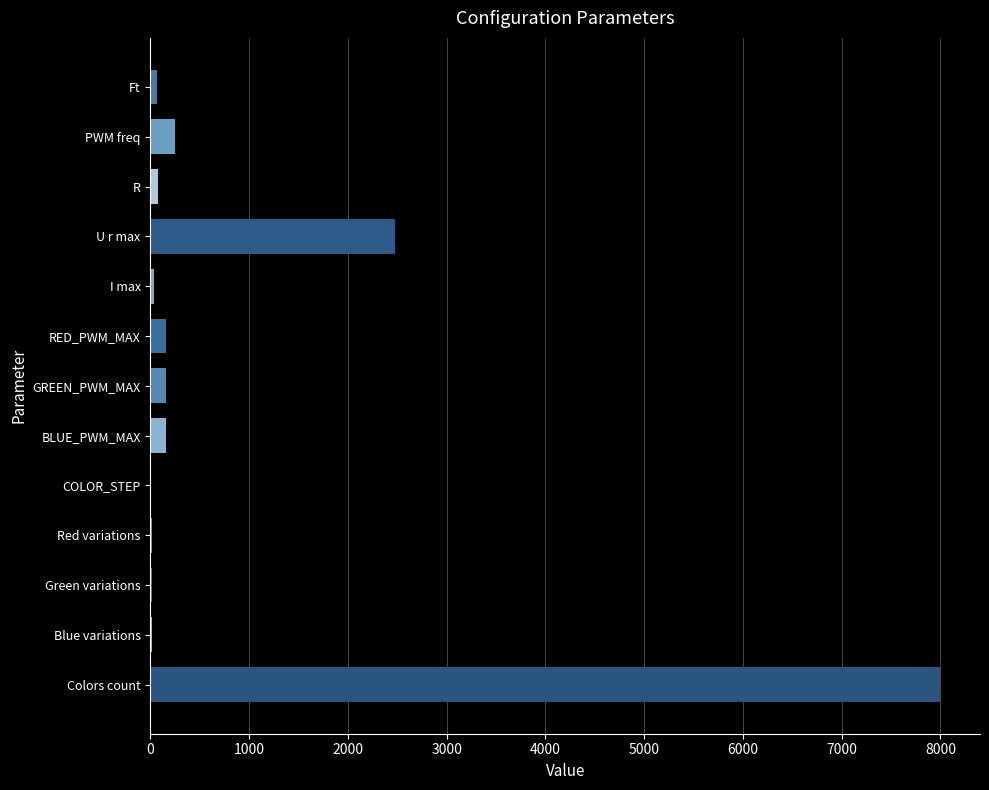

Which has a higher value, BLUE_PWM_MAX or U r max?

U r max